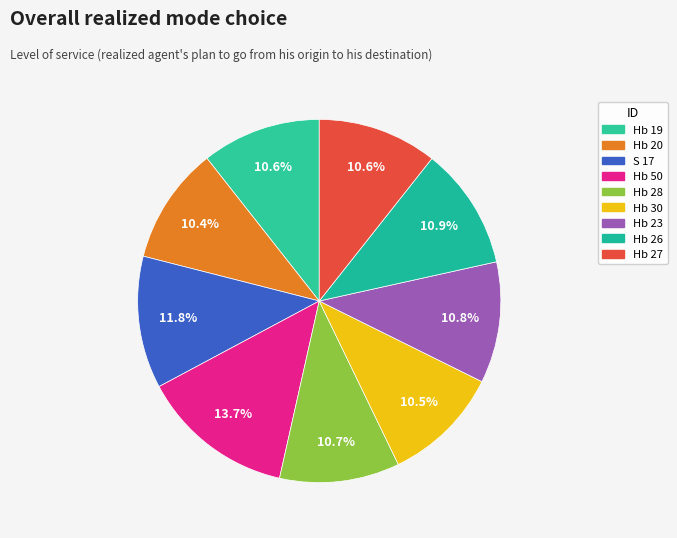

Does Hb 28 account for over 50% of the chart?

No